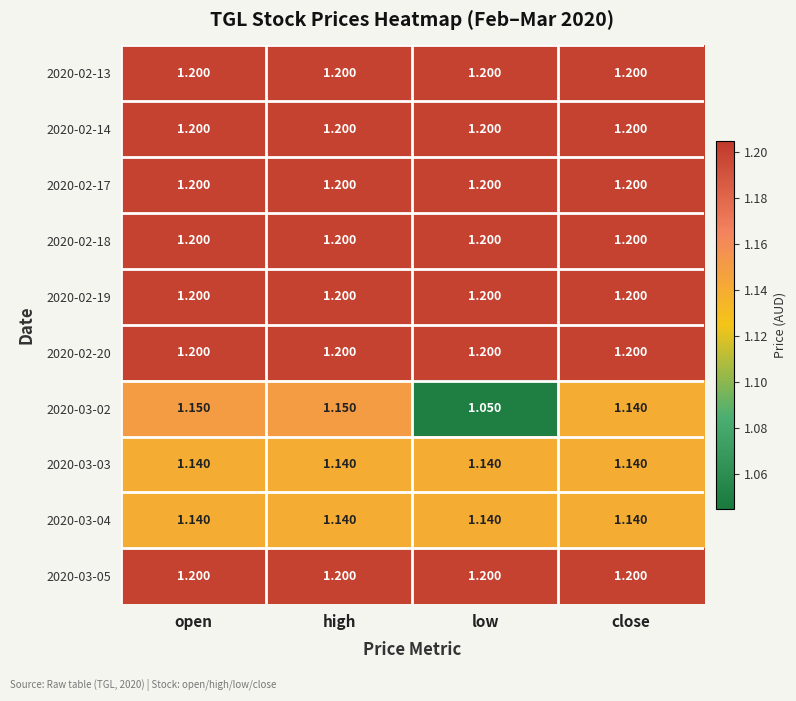

Is the value of 2020-02-18 at high greater than the value of 2020-03-04 at close?

Yes